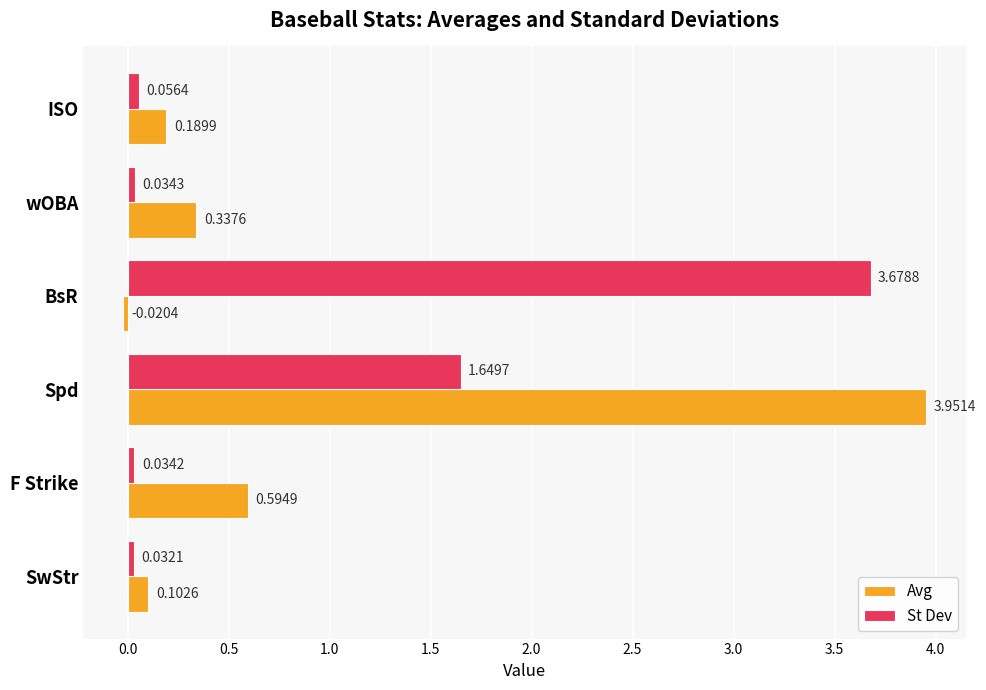

Which series has the widest spread of values?

Avg